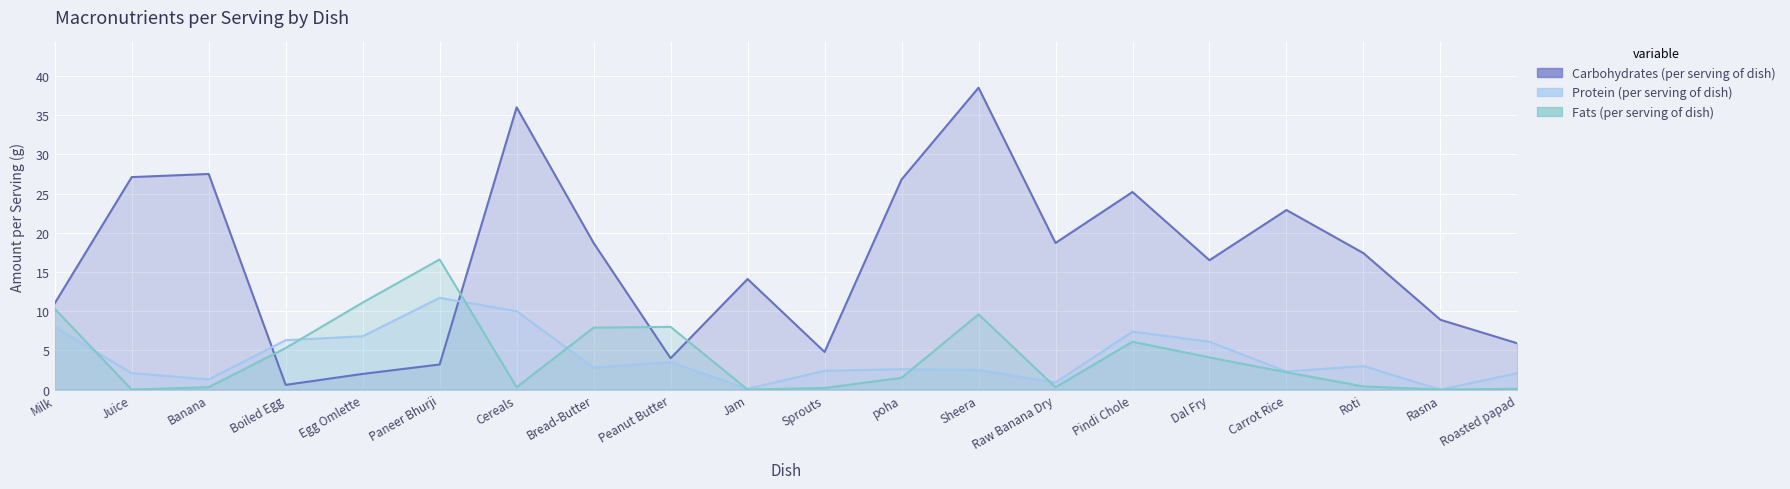

At which label does Protein (per serving of dish) first exceed 2?

Milk